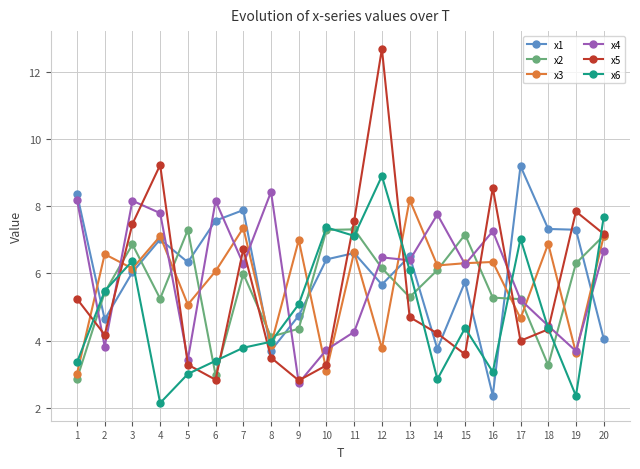

What value does the x1 series have at 15?

5.8